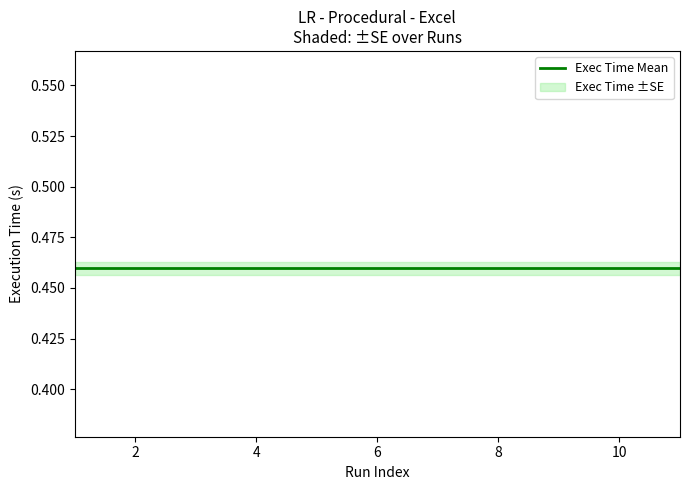

What is the greatest value displayed?

0.5